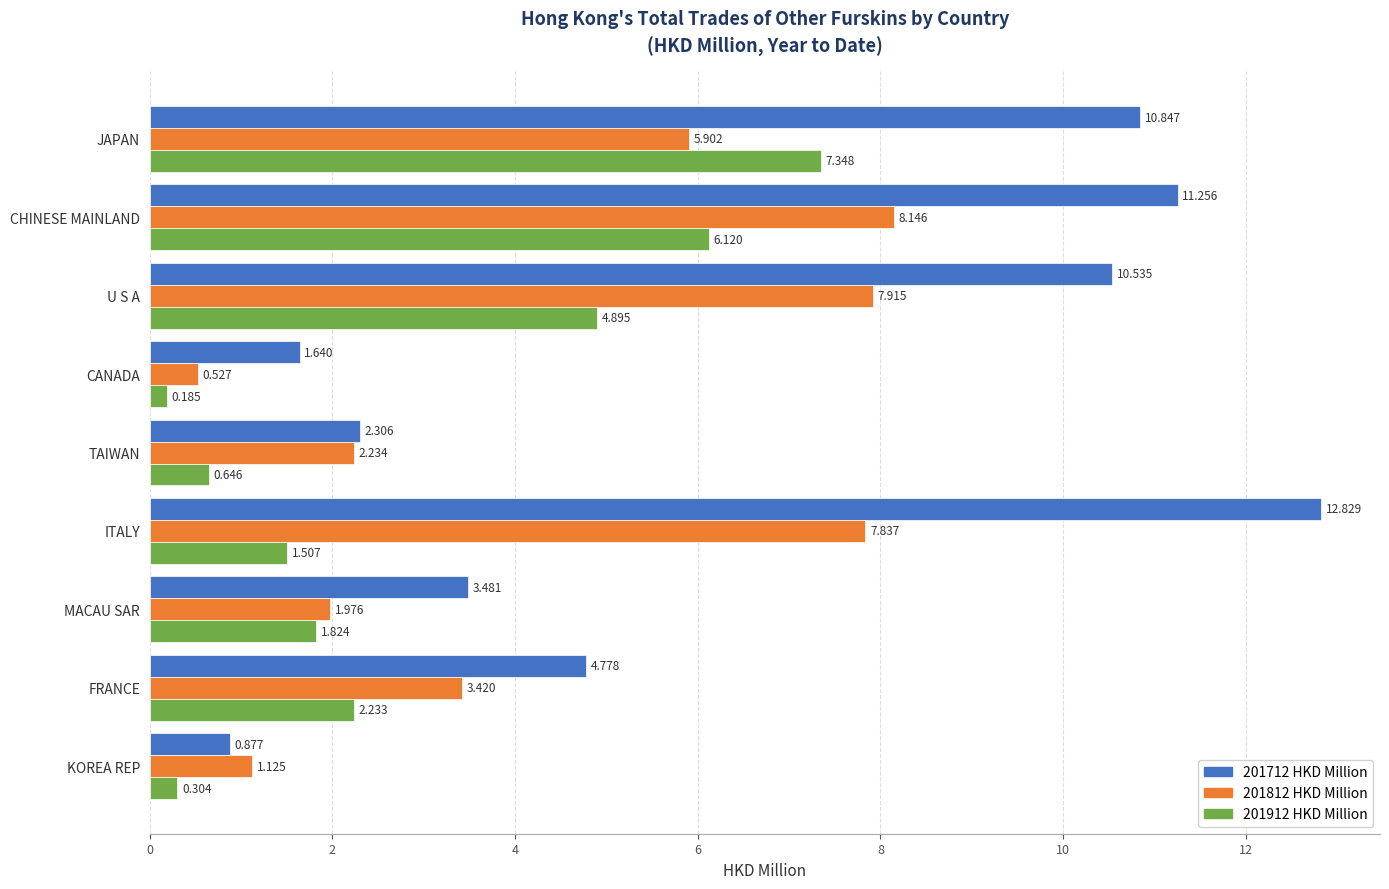

Rank the categories by 201912 HKD Million value from highest to lowest.

JAPAN, CHINESE MAINLAND, U S A, FRANCE, MACAU SAR, ITALY, TAIWAN, KOREA REP, CANADA